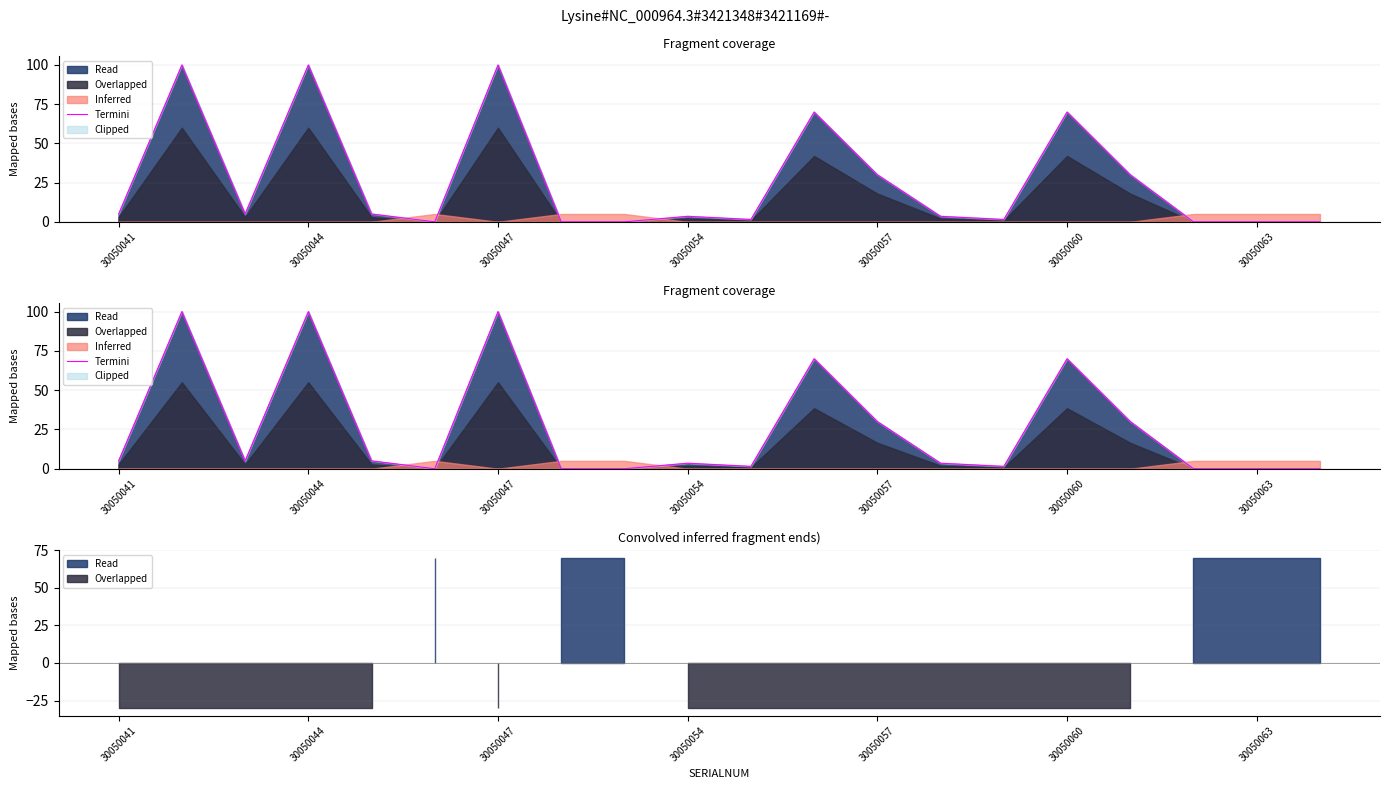

The chart shows a value of 177.5 at 30050047. True or false?

False